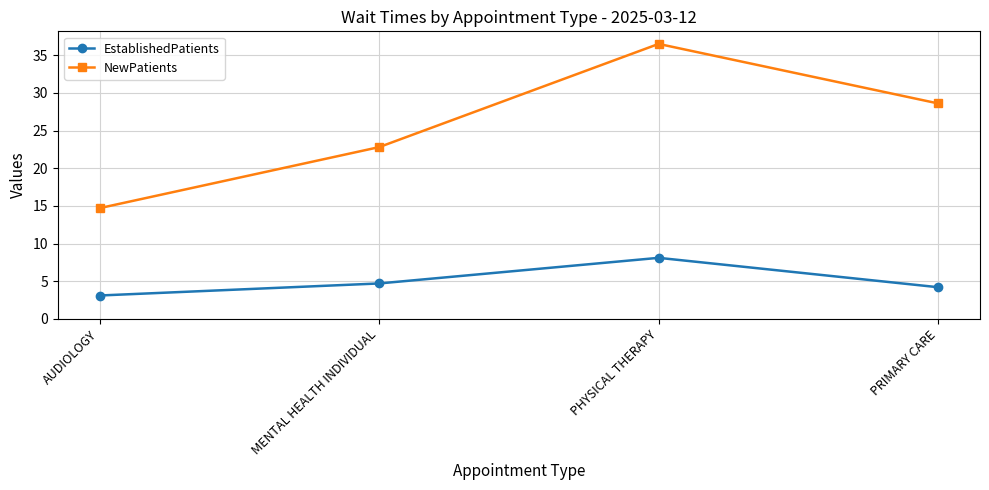

True or false: NewPatients has a value of 36.5 at PHYSICAL THERAPY.

True